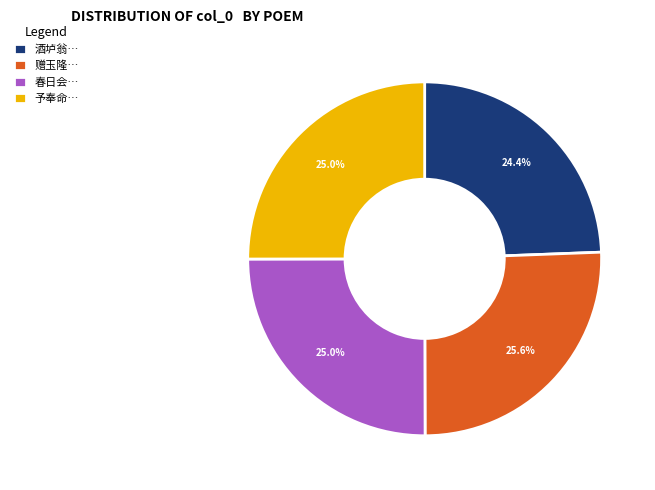

Count the number of slices in the pie.

4